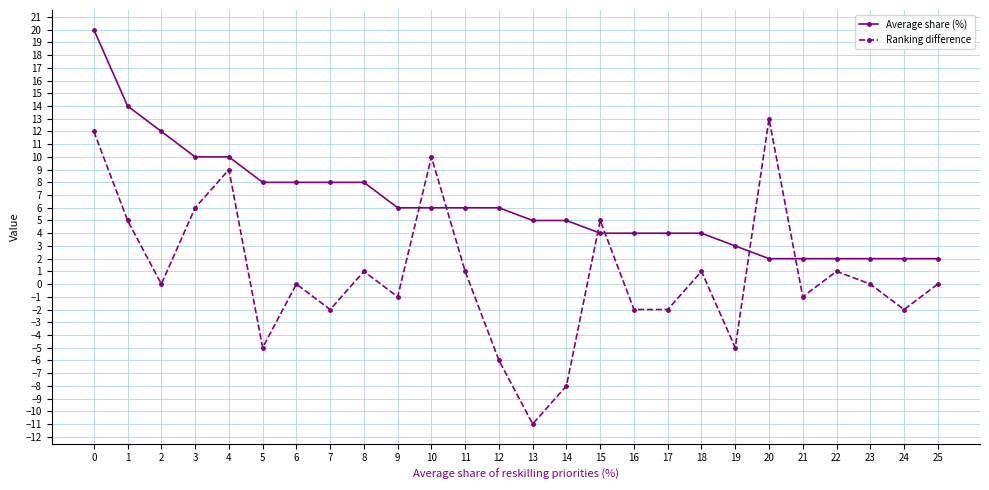

What is the difference between the Ranking difference values at 17 and 5?

3